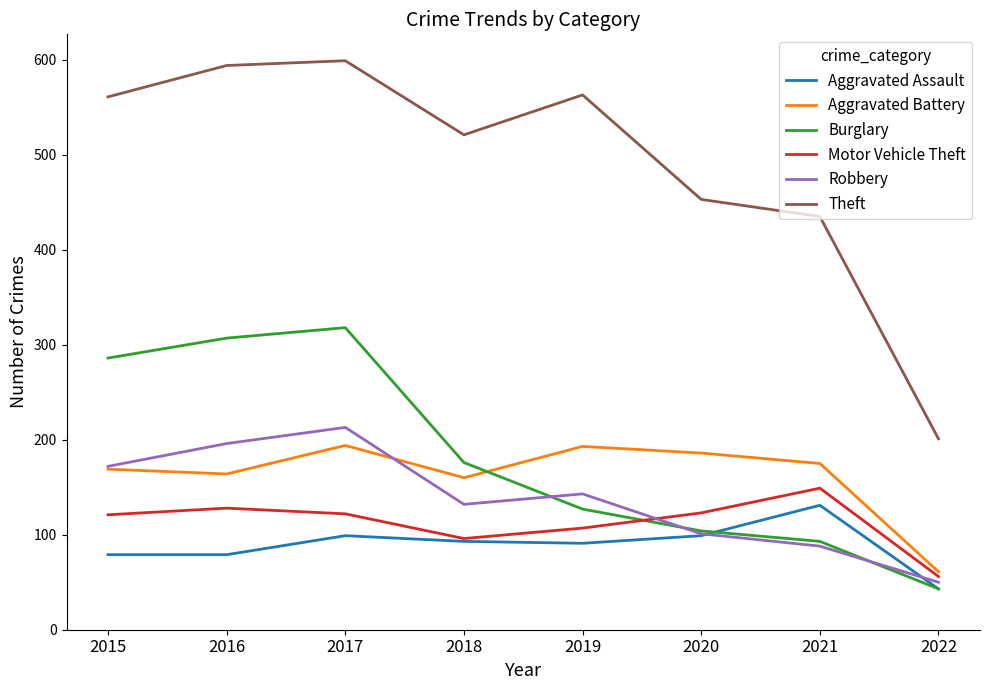

True or false: Theft and Robbery intersect in this chart.

False